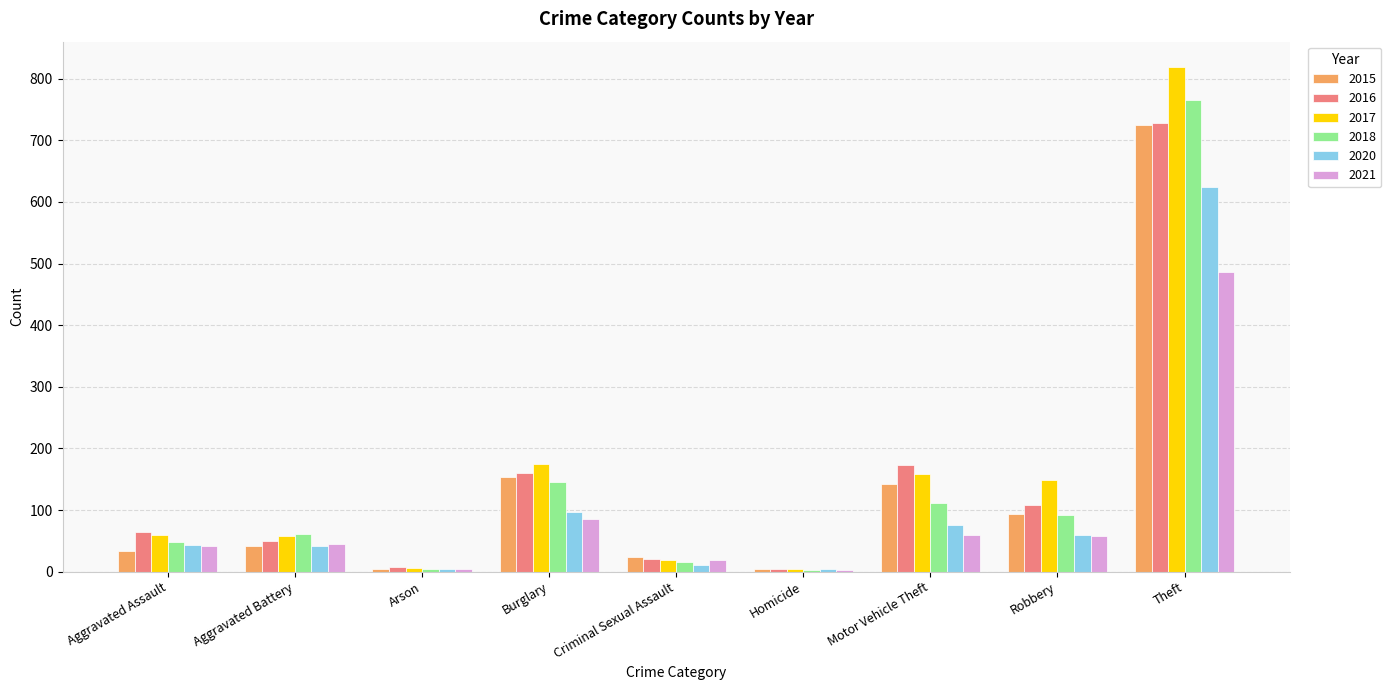

What is the sum of the 2015 values at Robbery and Aggravated Battery?

135